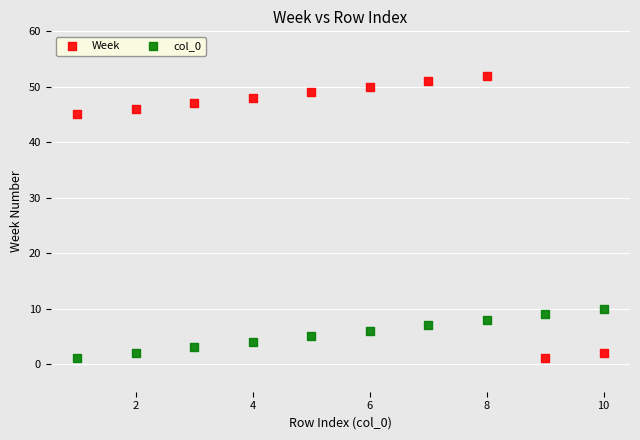

Across all series, what Y value is closest to 26?

10